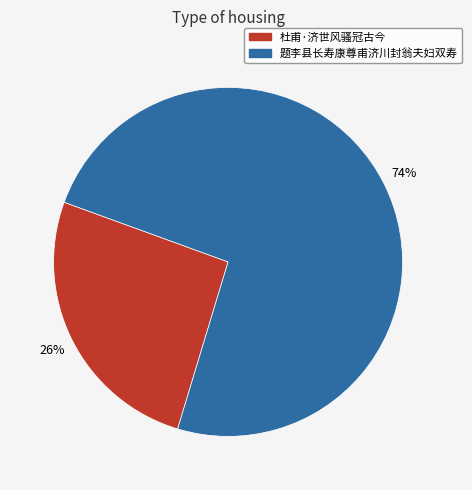

What percentage is the 题李县长寿康尊甫济川封翁夫妇双寿 slice, to the nearest percent?

74%